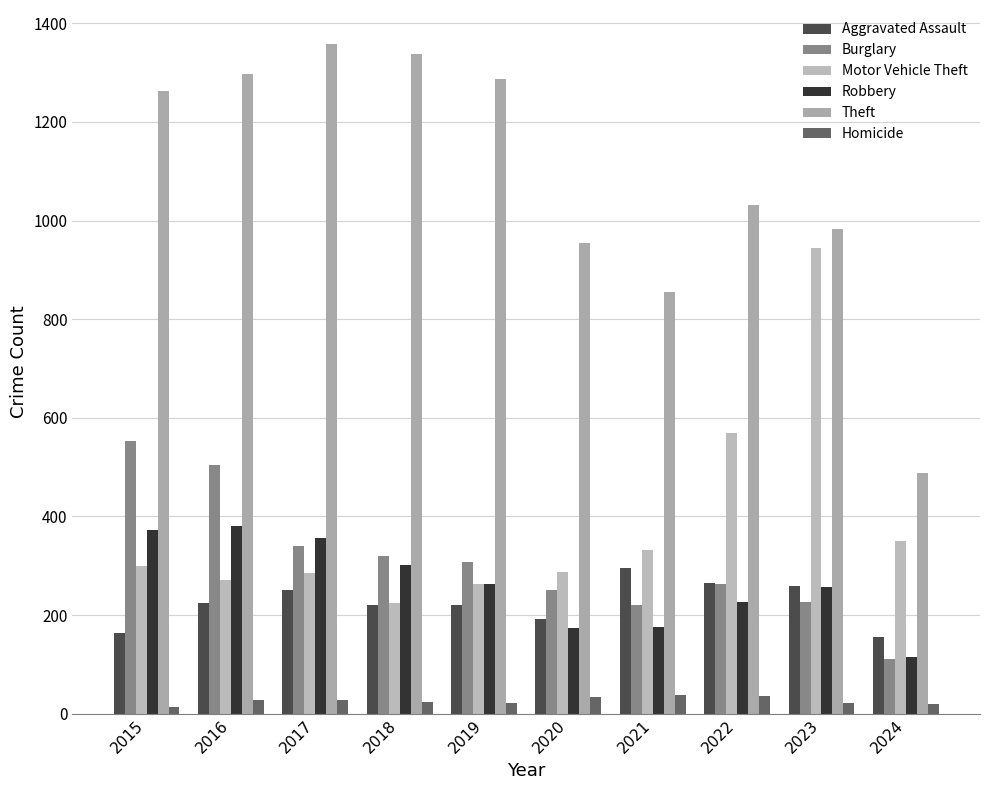

What is the sum of all Theft values?

10858